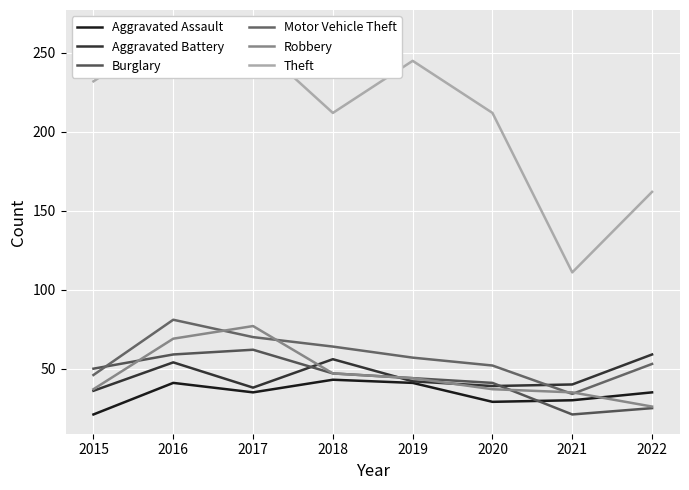

What is the value of the Robbery point at the 7th from the left?

35